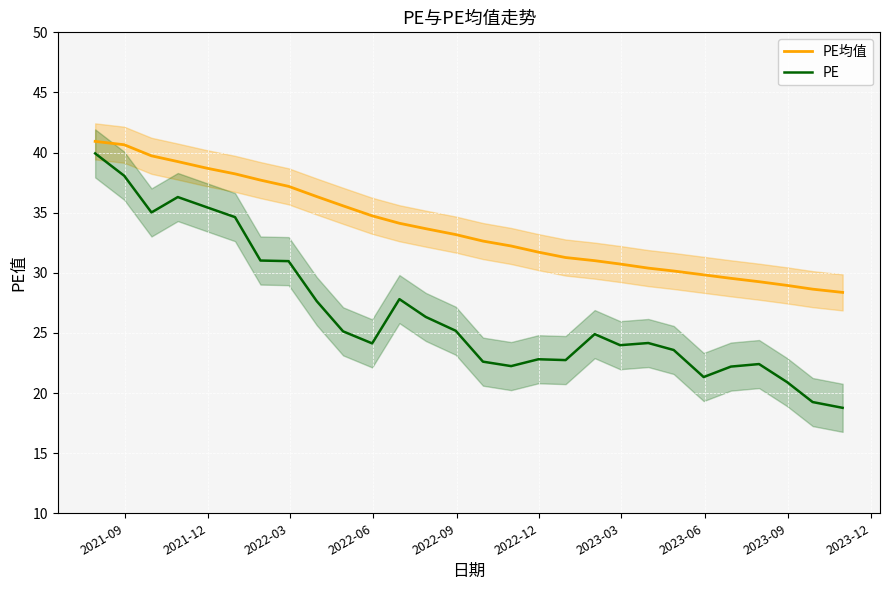

True or false: PE均值 and PE cross at least once.

False